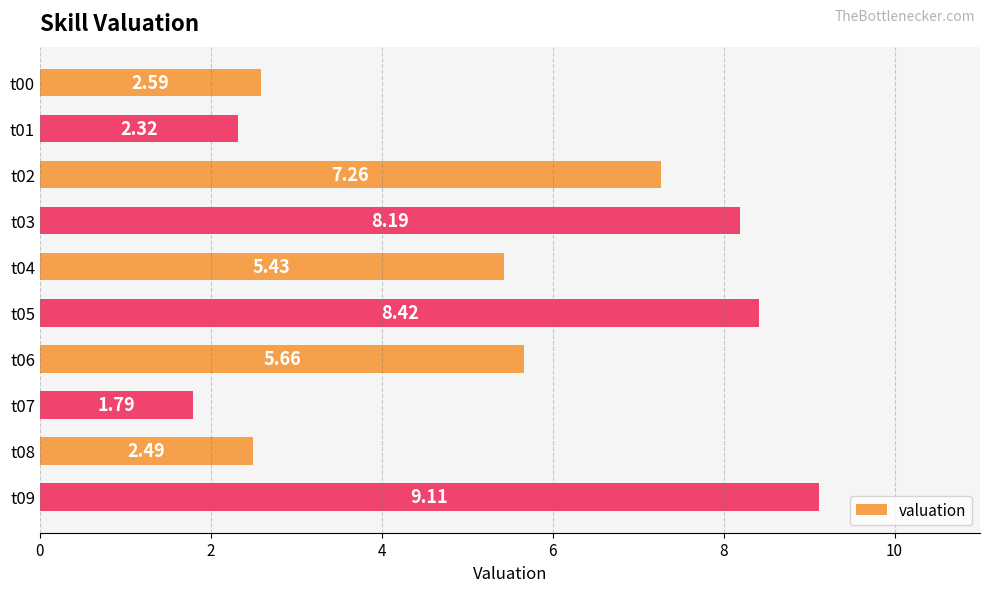

What is the average value?

5.3